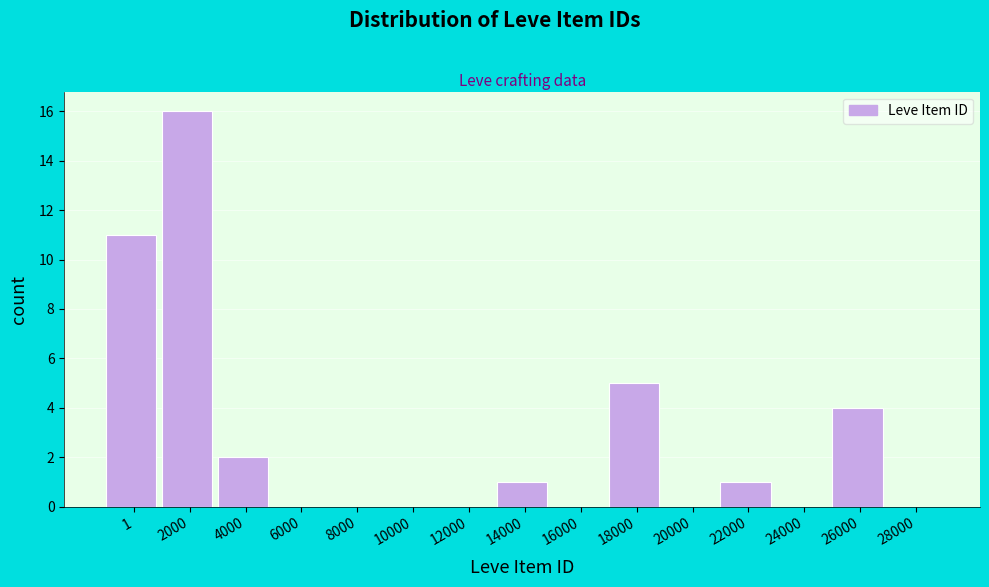

Reading left to right, extract all data points from this chart.

1=11	2000=16	4000=2	6000=0	8000=0	10000=0	12000=0	14000=1	16000=0	18000=5	20000=0	22000=1	24000=0	26000=4	28000=0